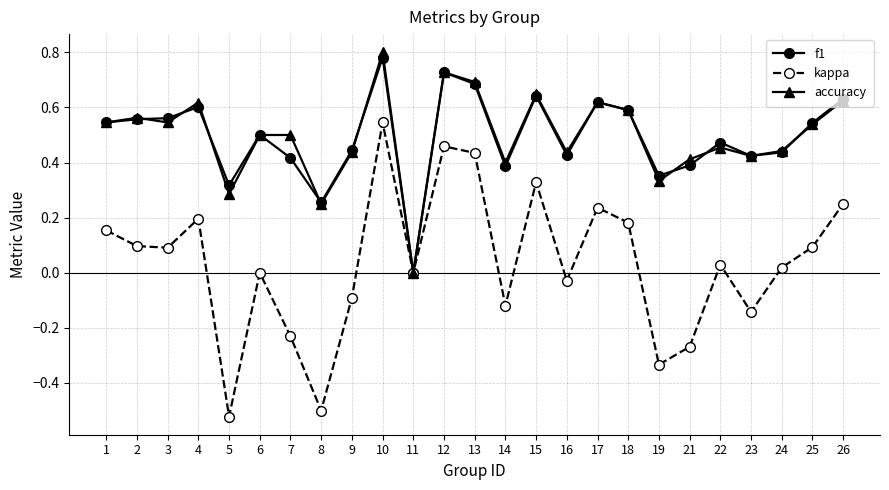

Which series has the largest range (max minus min)?

kappa